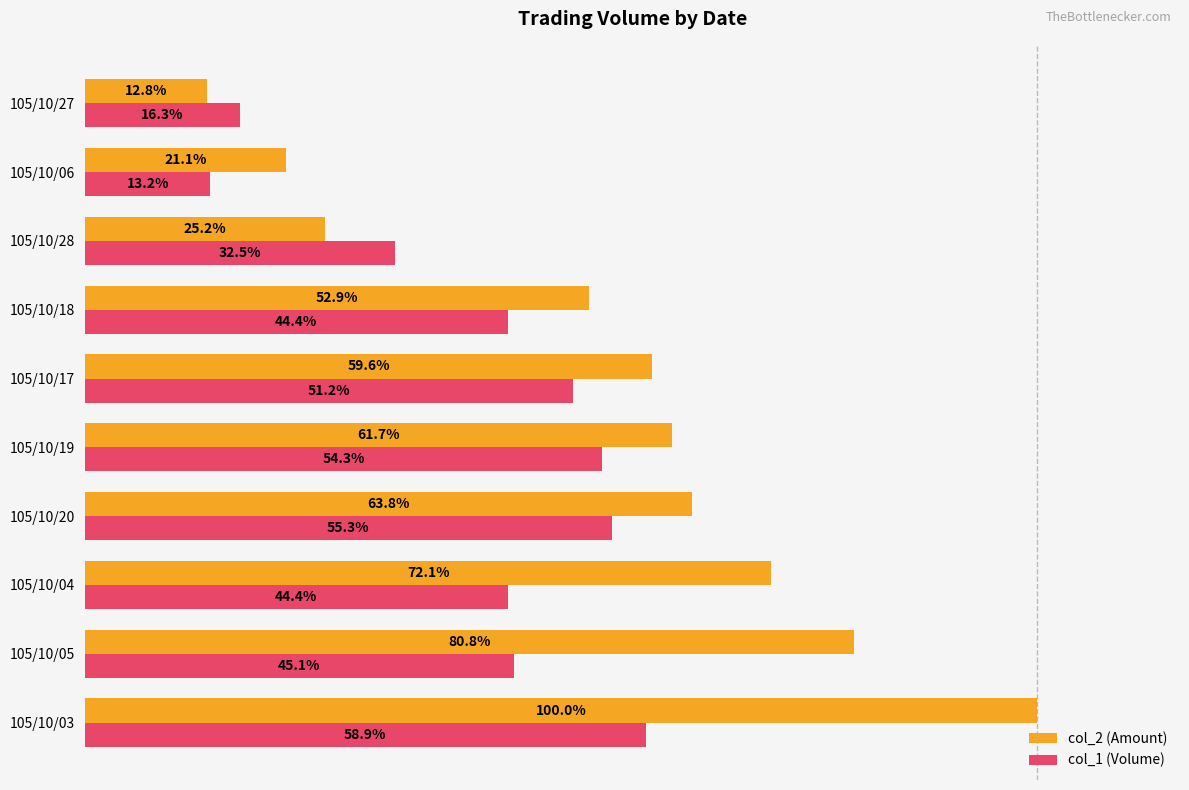

What are all the series names shown in the legend?

col_2 (Amount), col_1 (Volume)